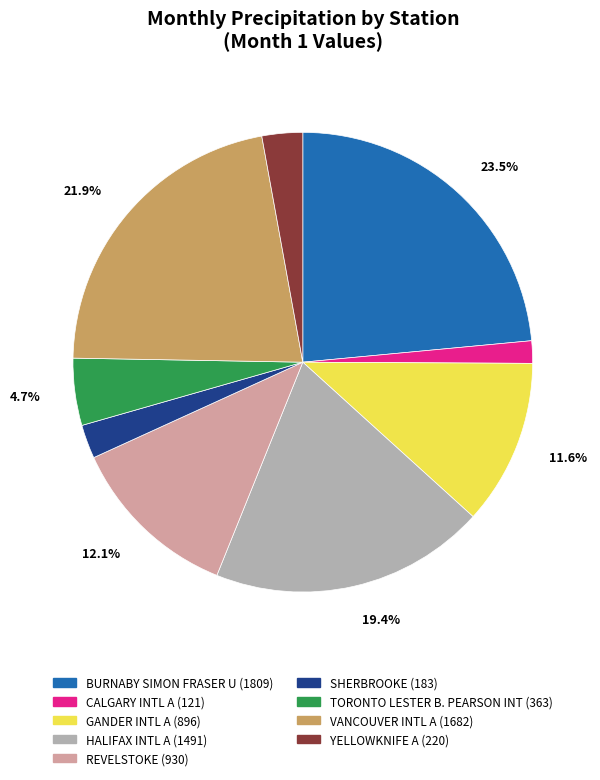

Is it true that BURNABY SIMON FRASER U is 33% of the pie?

False